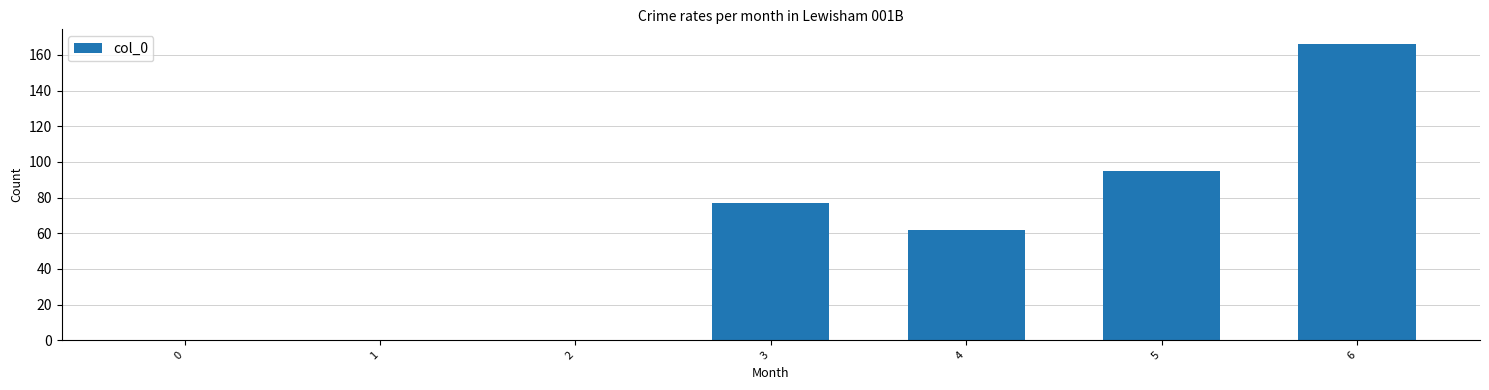

True or false: the data shows 77 at 3.

True